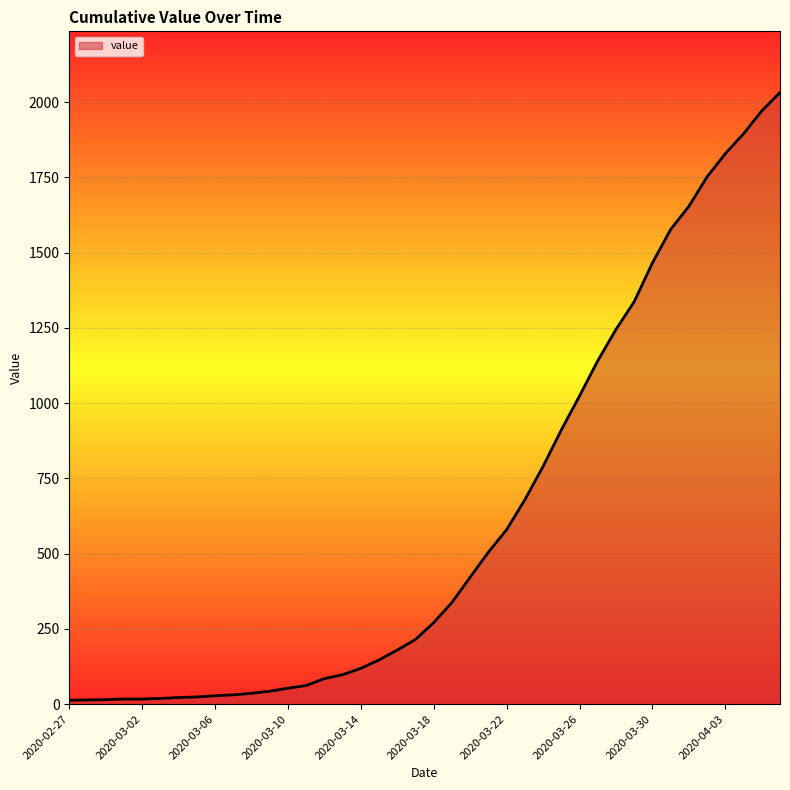

Does the chart display data point markers on the line(s)?

No